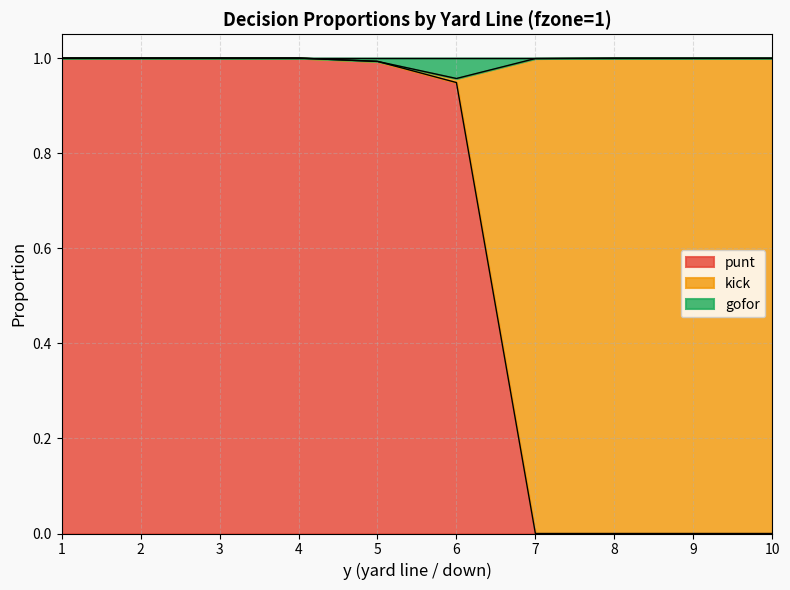

True or false: gofor and punt intersect in this chart.

False